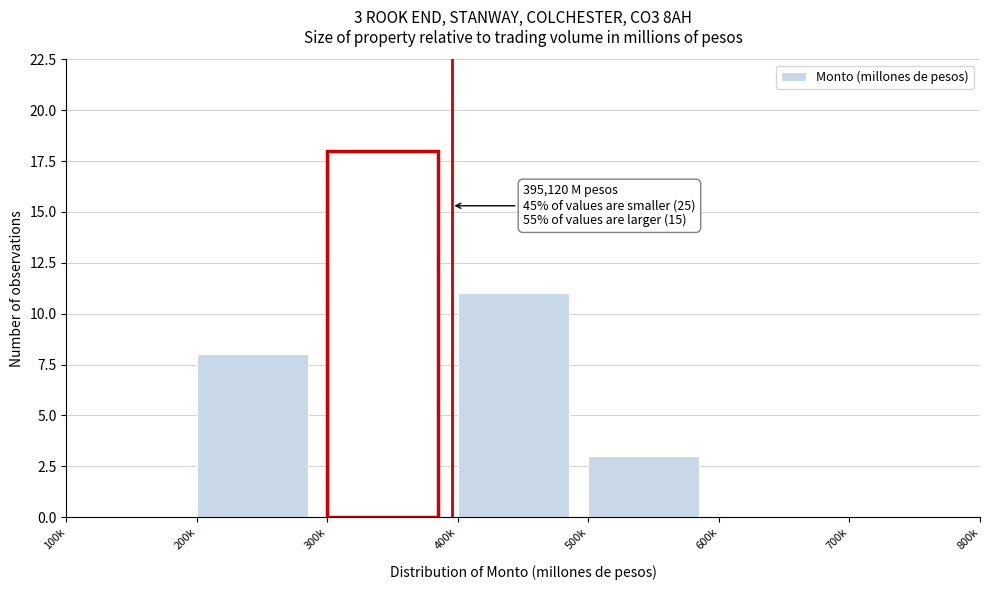

Reading left to right, extract all data points from this chart.

100k=0	200k=8	300k=18	400k=11	500k=3	600k=0	700k=0